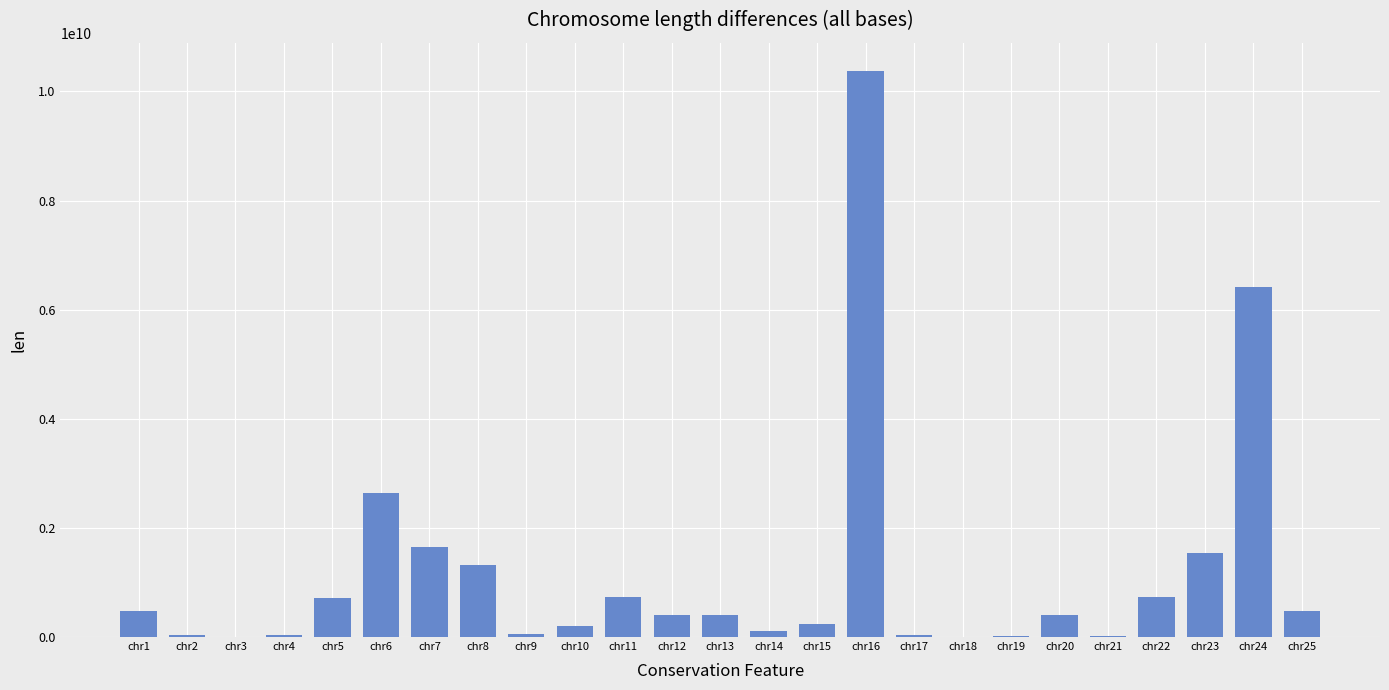

Which has a higher value, chr6 or chr9?

chr6